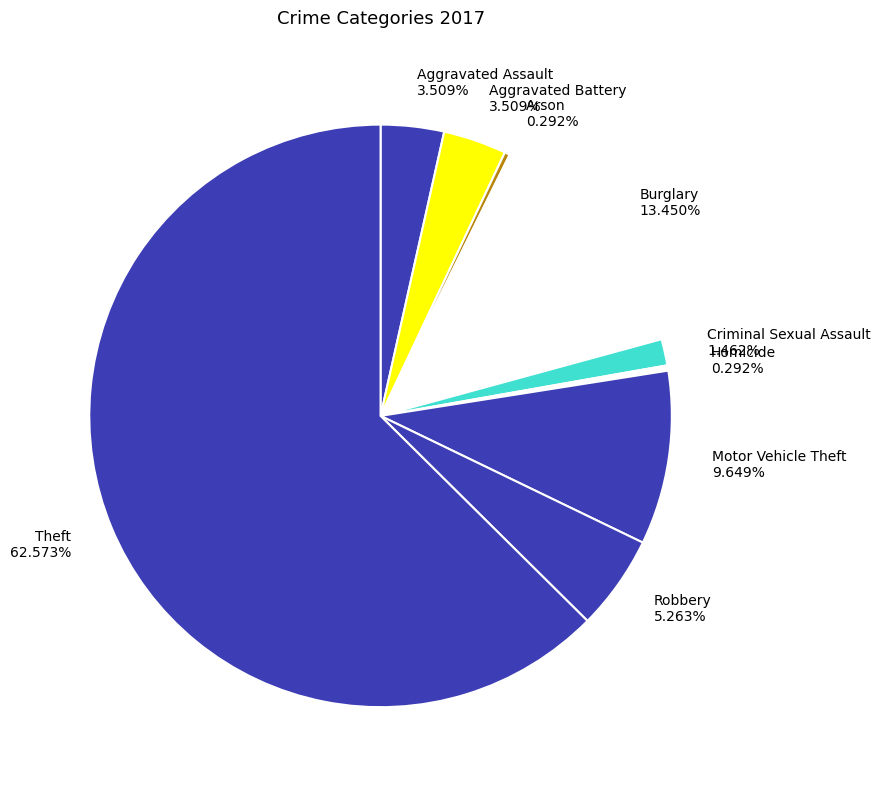

To the nearest percent, what percentage of the pie is Aggravated Battery?

4%